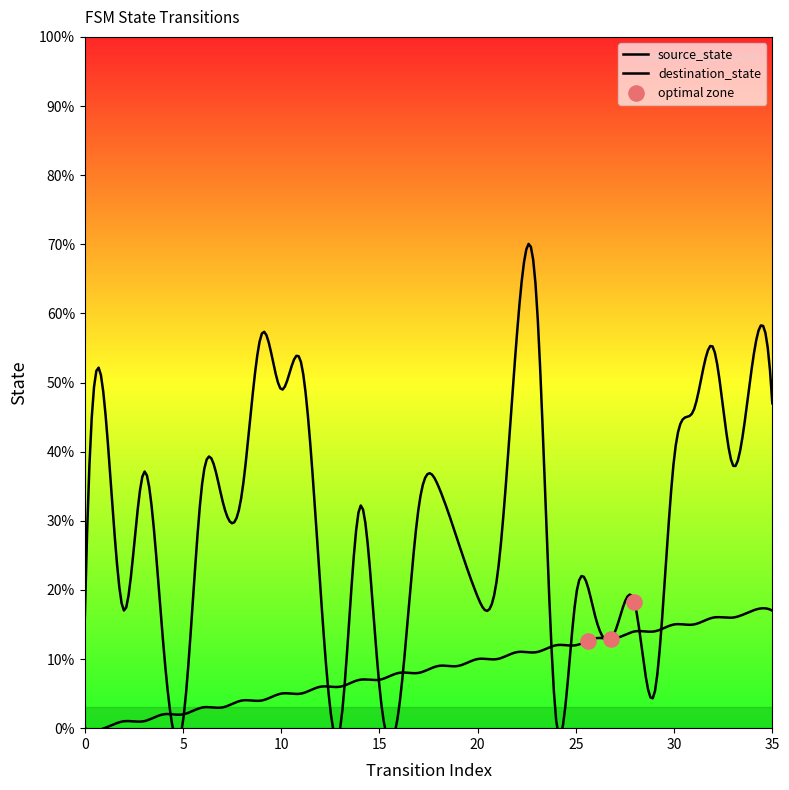

At how many categories does at least one series exceed 41?

10